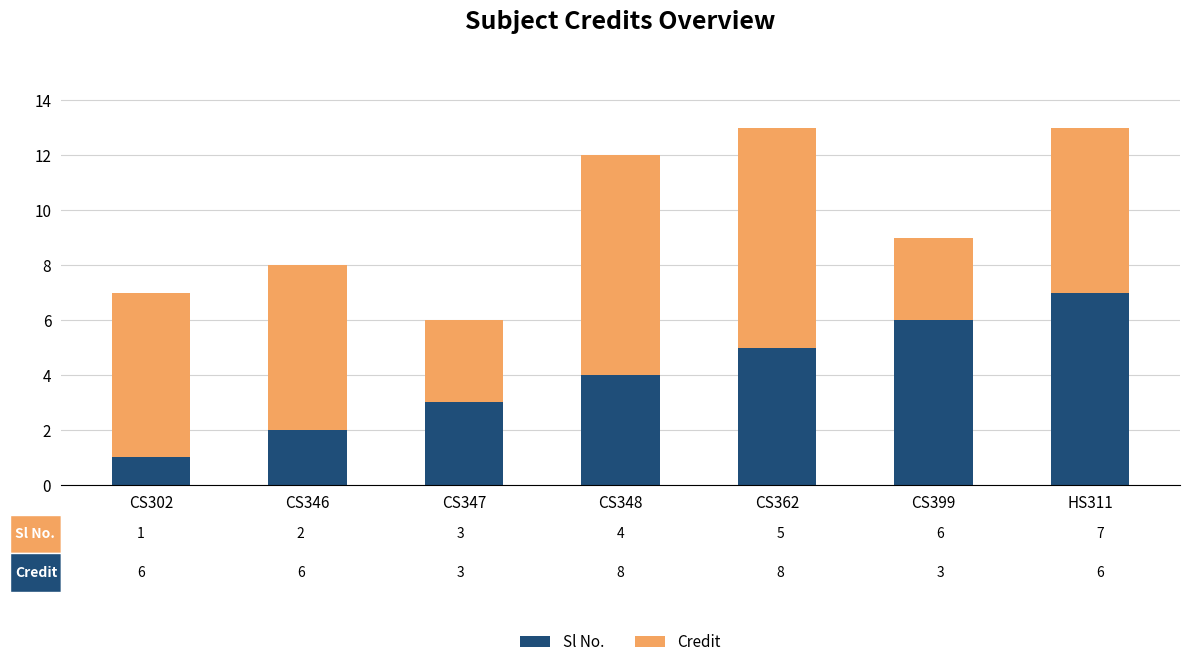

How many bars are there in total?

7